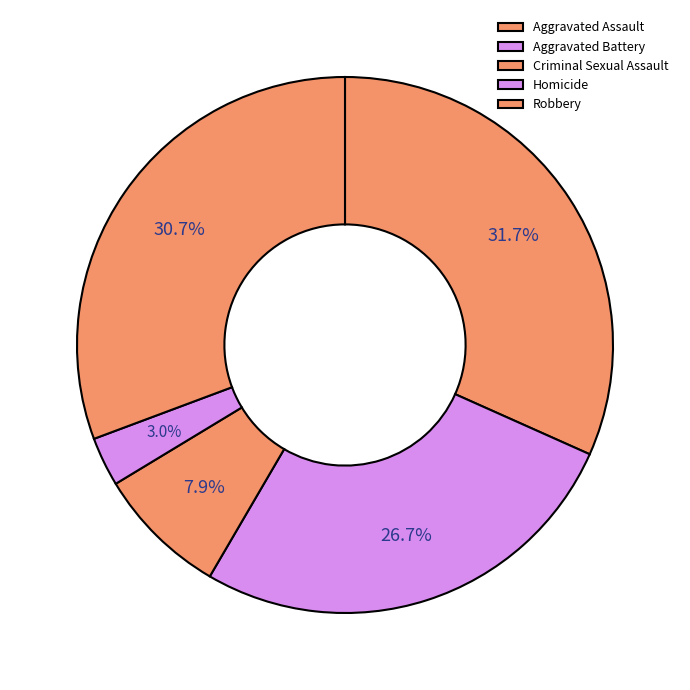

Approximately how many times larger is the value at Homicide compared to Criminal Sexual Assault?

0.4